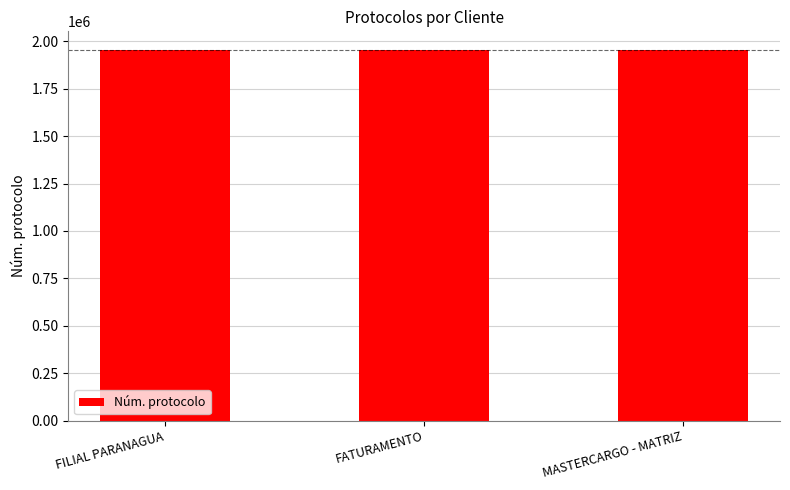

Is it true that the value at FATURAMENTO is 1954570?

True